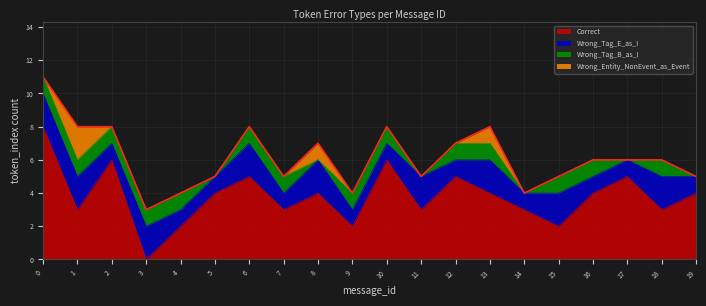

At which category does Correct reach its first local peak?

2